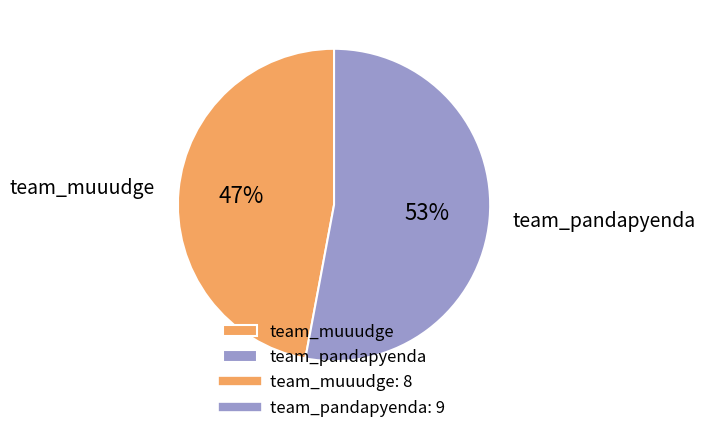

How many slices are in this pie chart?

2